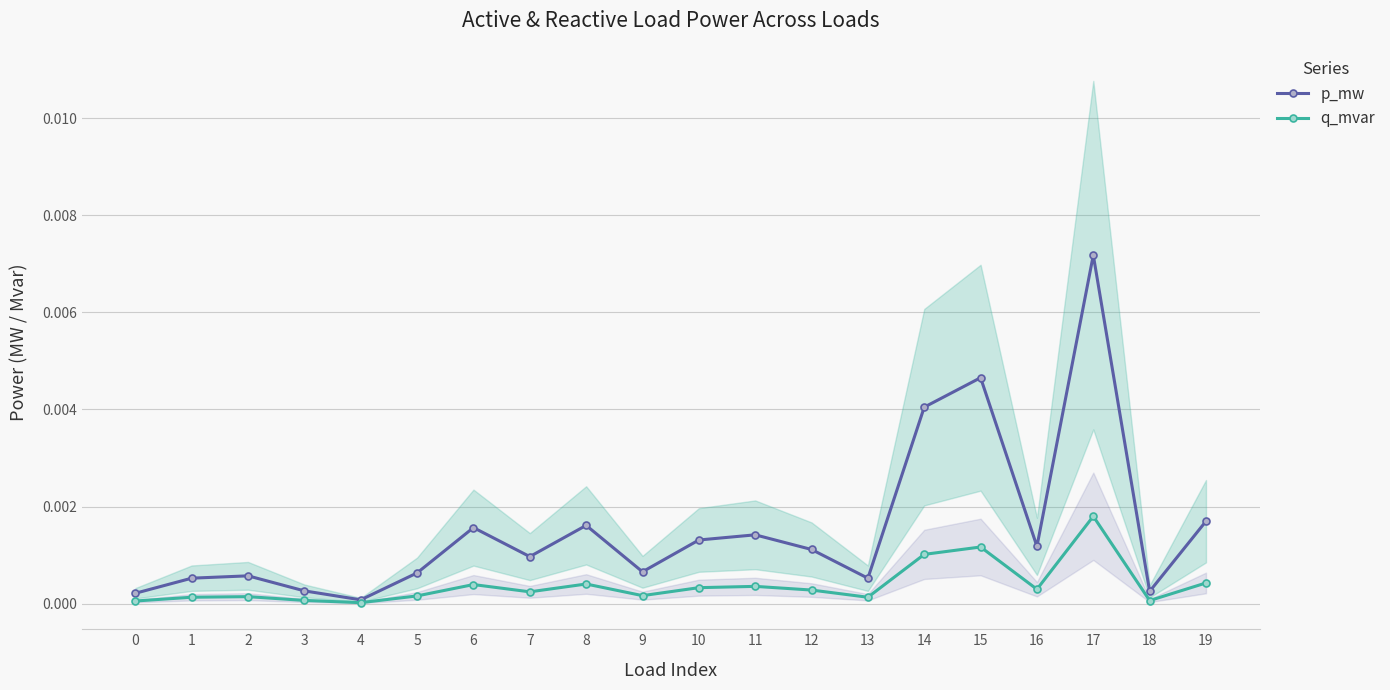

At which label is p_mw closest to 0?

4